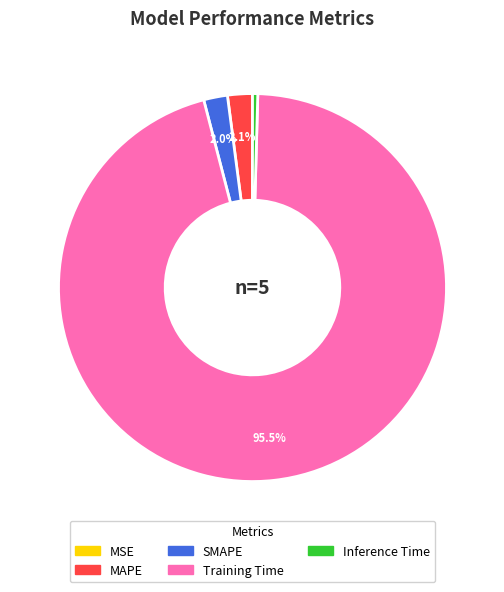

What percentage is NOT represented by Training Time?

4.5%